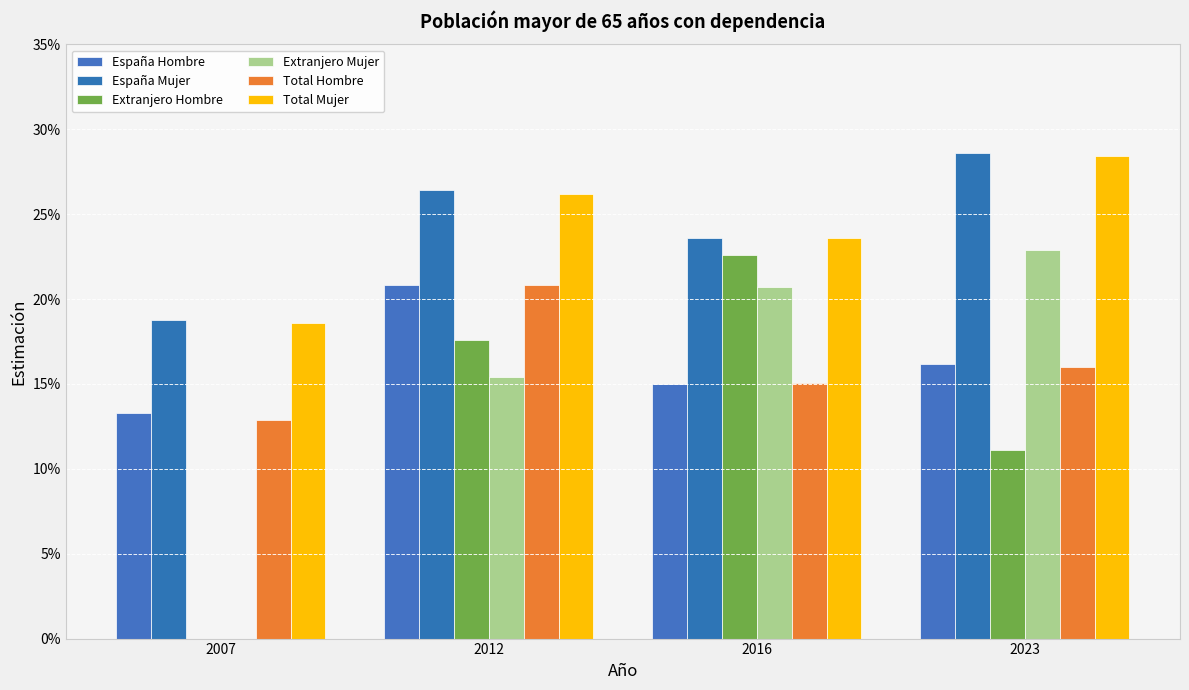

Are the bars horizontal?

No